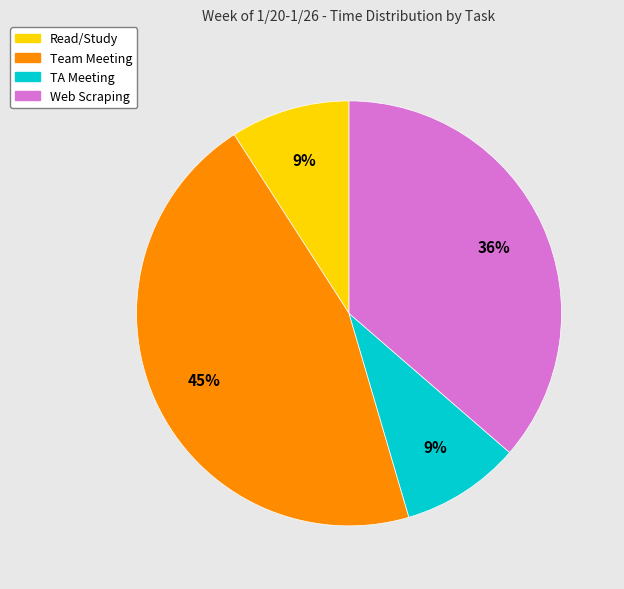

Between Web Scraping and Team Meeting, which is larger?

Team Meeting